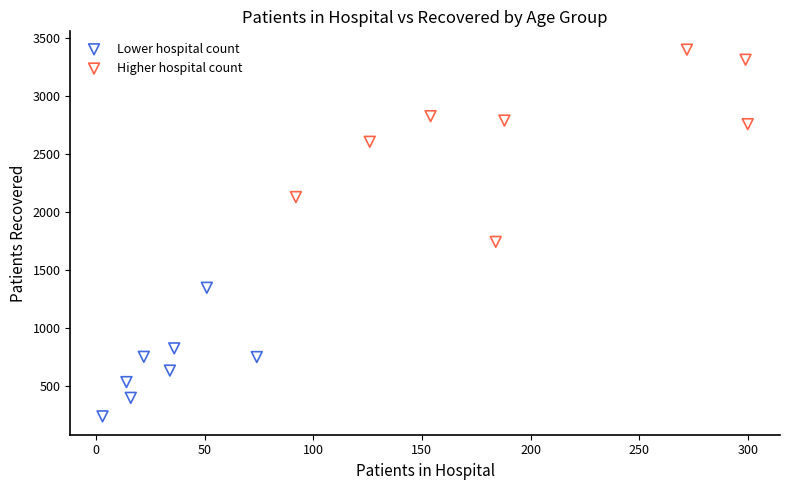

Which series has the largest Y range (max minus min)?

Higher hospital count